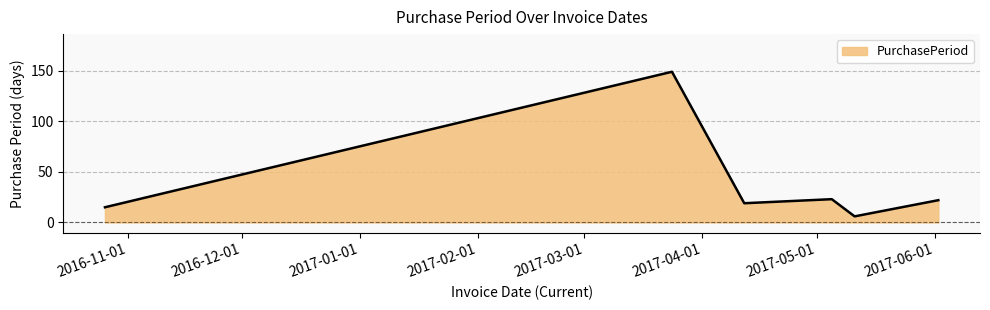

What is the maximum value shown in the chart?

149